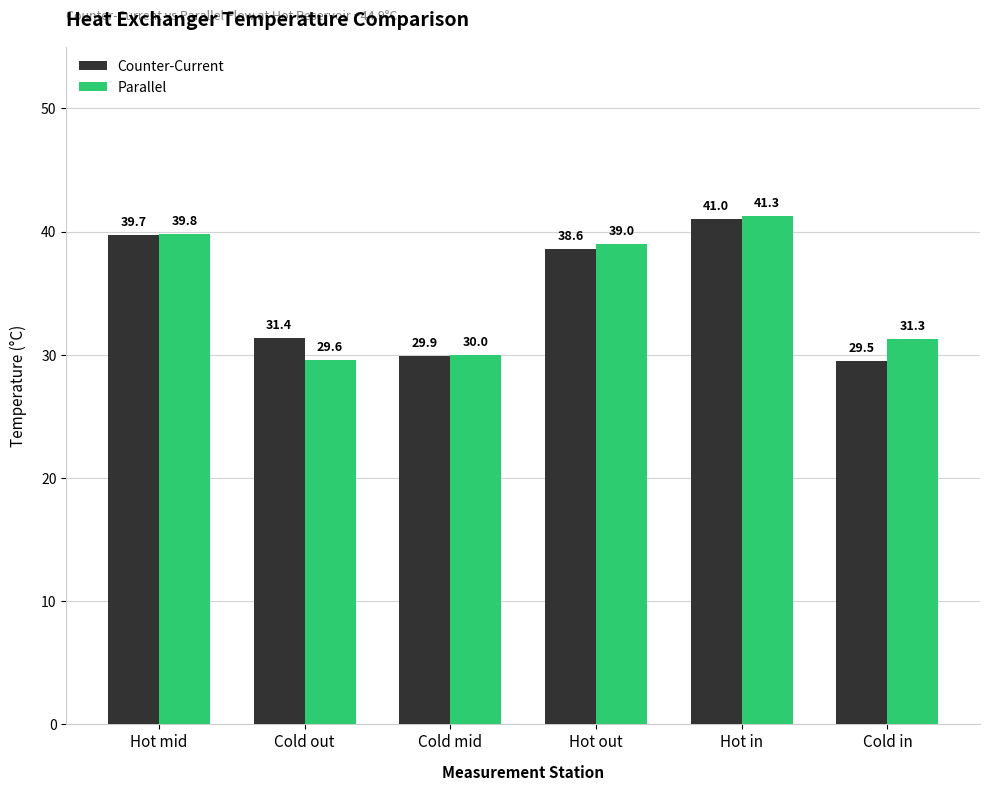

What is the value of the Counter-Current bar at the 2nd from the left?

31.4